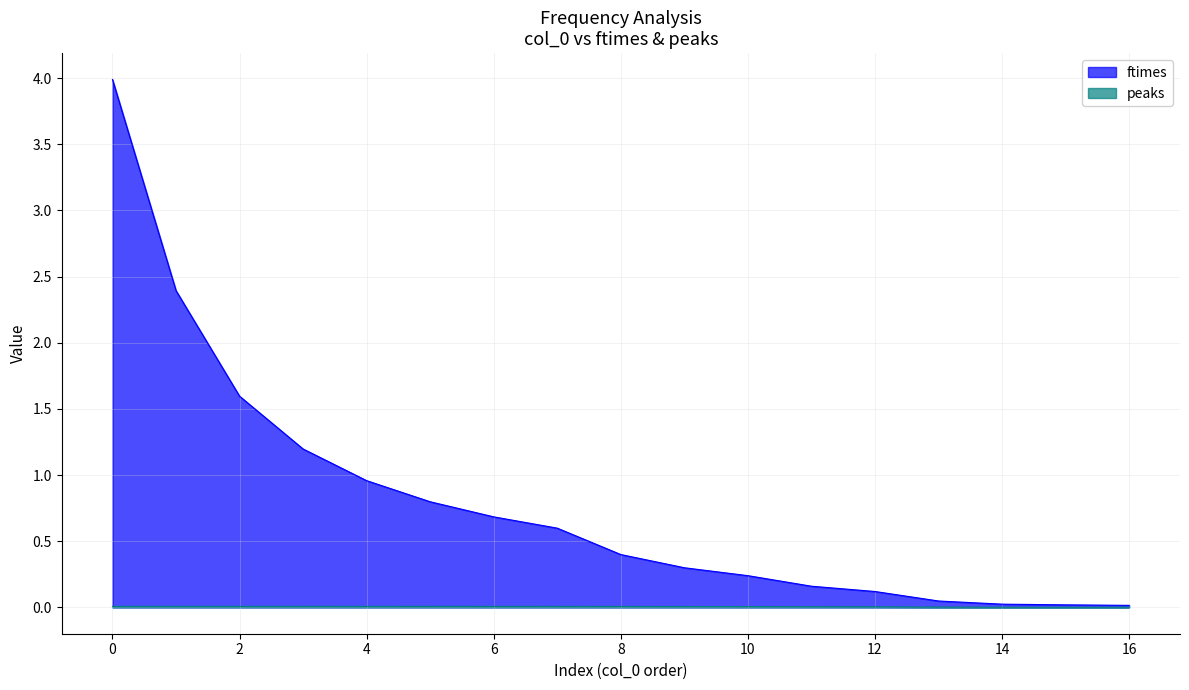

True or false: peaks and ftimes cross at least once.

False